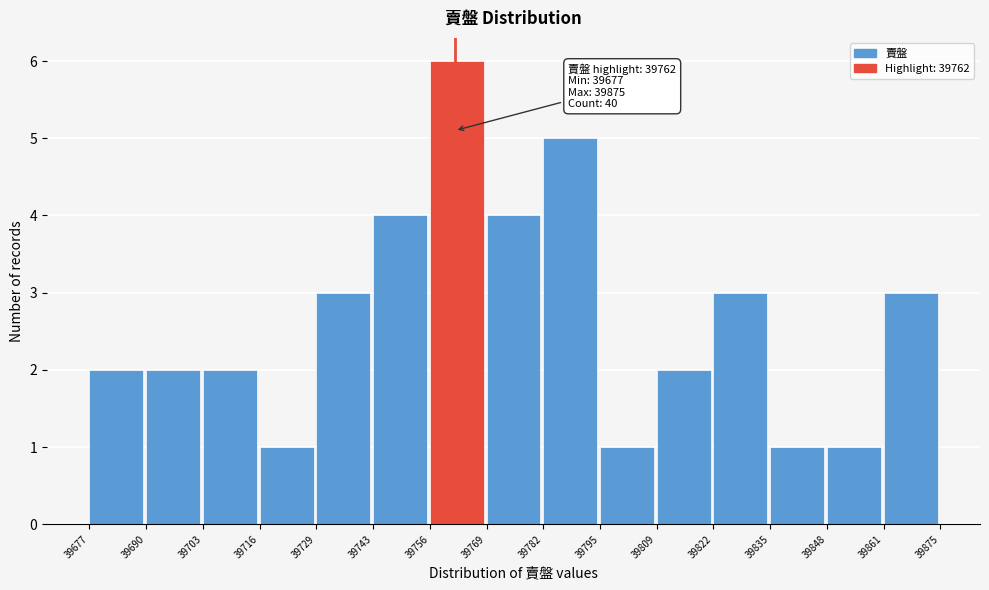

Over which range of the x-axis is the bar tallest?

39756 to 39769